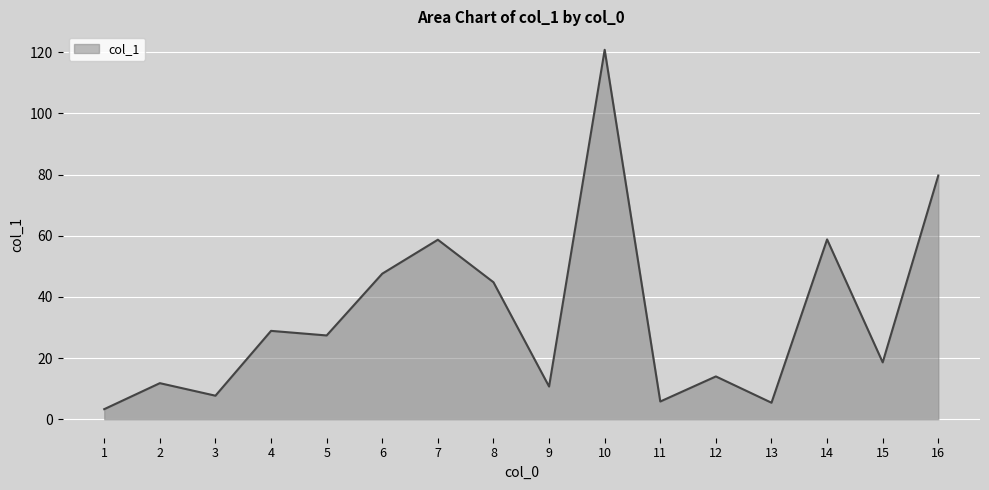

The value at 8 is 44.8. True or false?

True